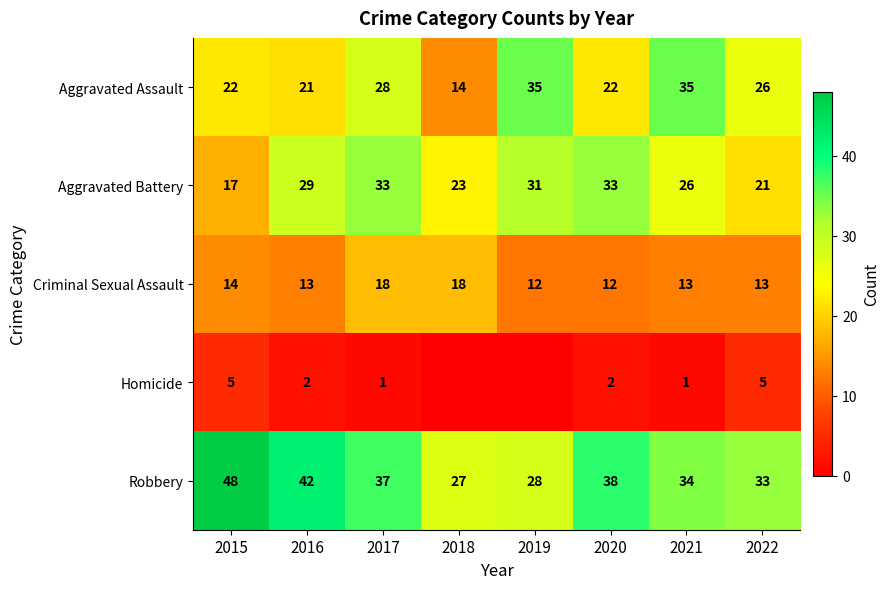

How many distinct data groups are displayed?

5